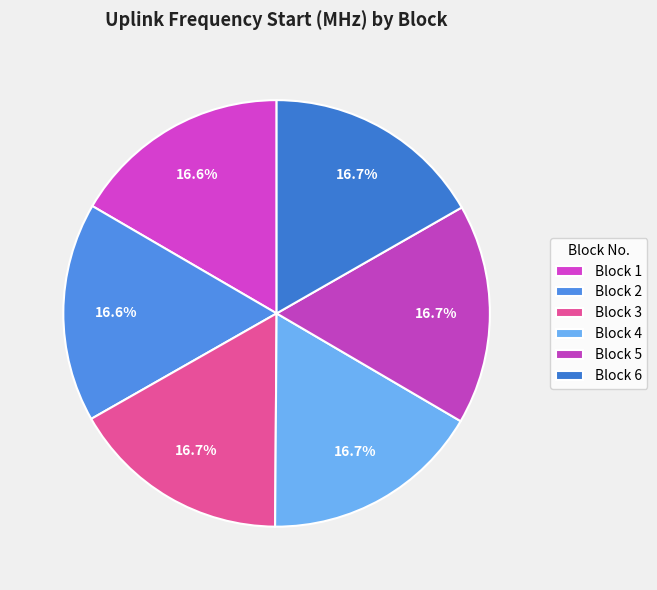

What is the largest slice in the pie chart?

Block 6